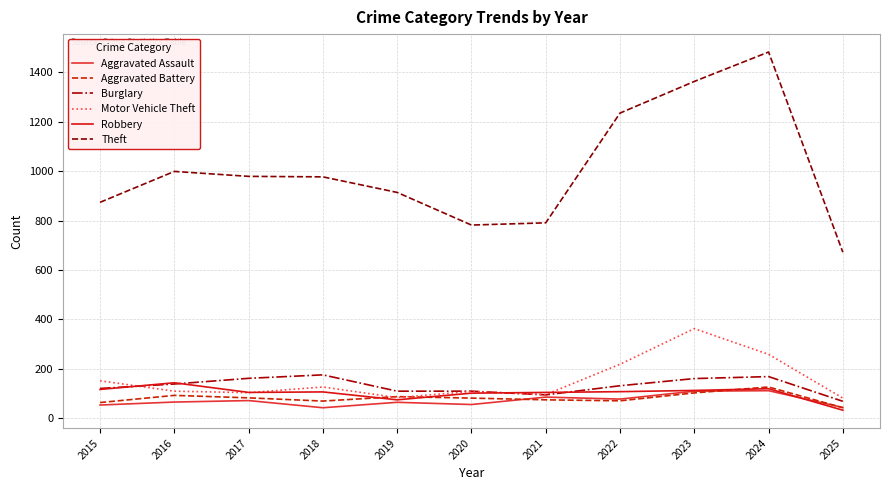

What is the maximum value for Theft?

1482